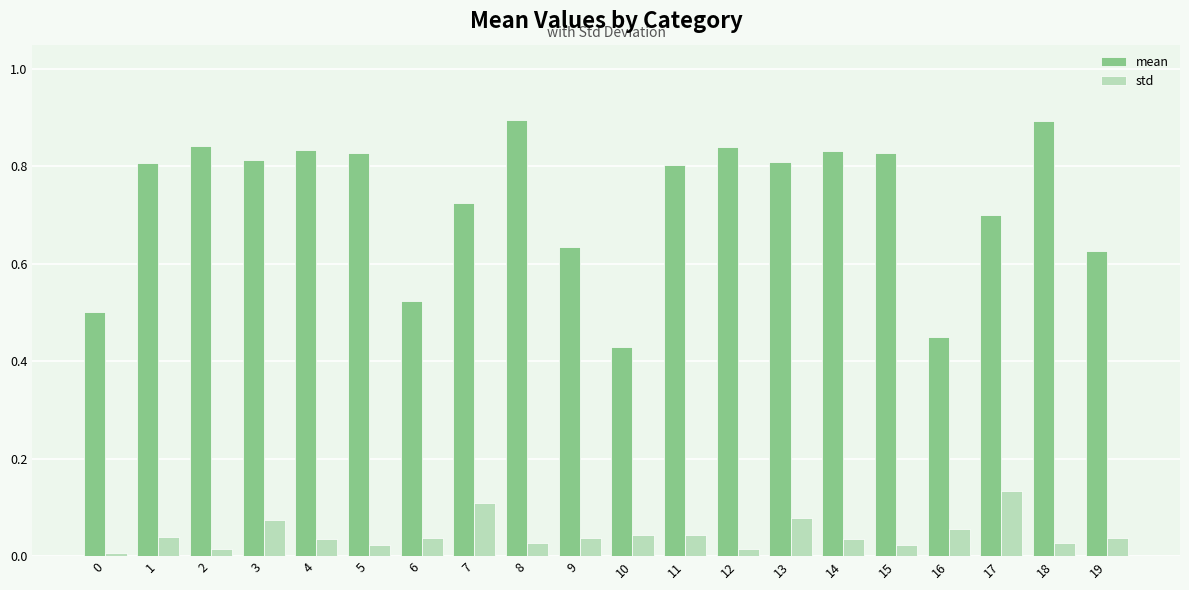

Rank the series by their maximum value, from highest to lowest.

mean, std